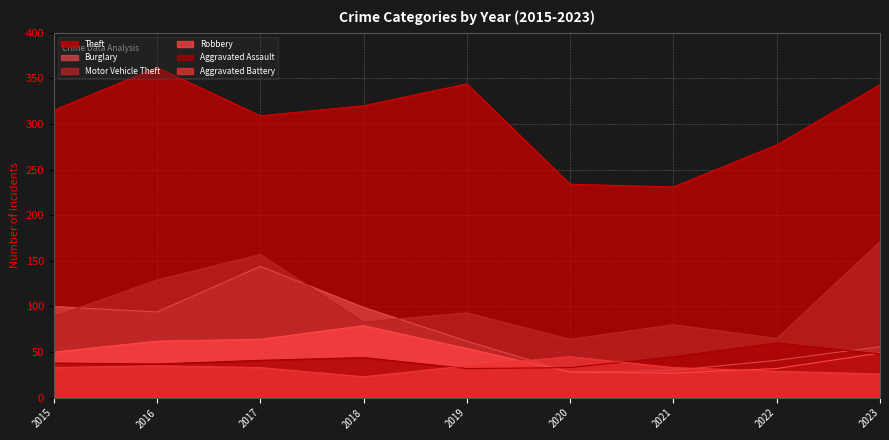

What are all the series names shown in the legend?

Theft, Burglary, Motor Vehicle Theft, Robbery, Aggravated Assault, Aggravated Battery